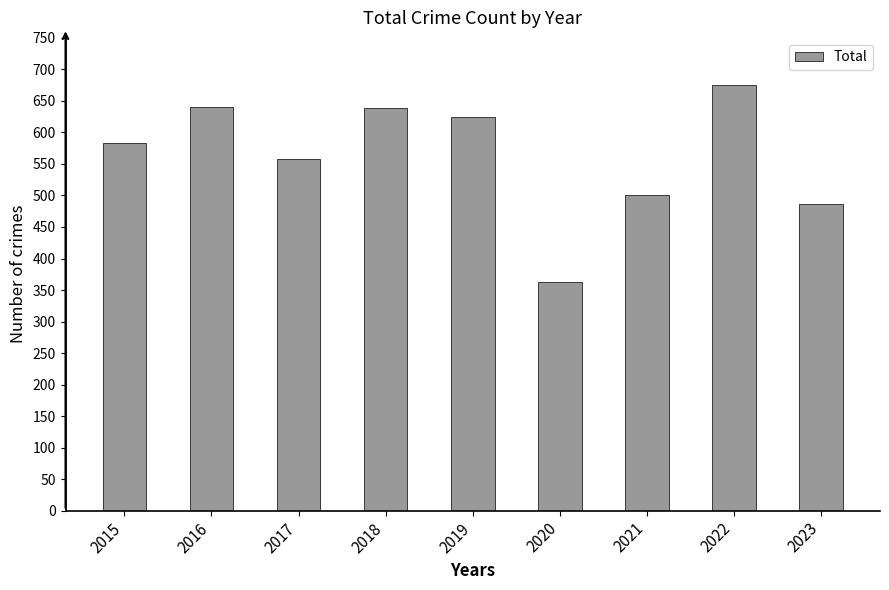

What is the value of the 3rd bar from the left?

558